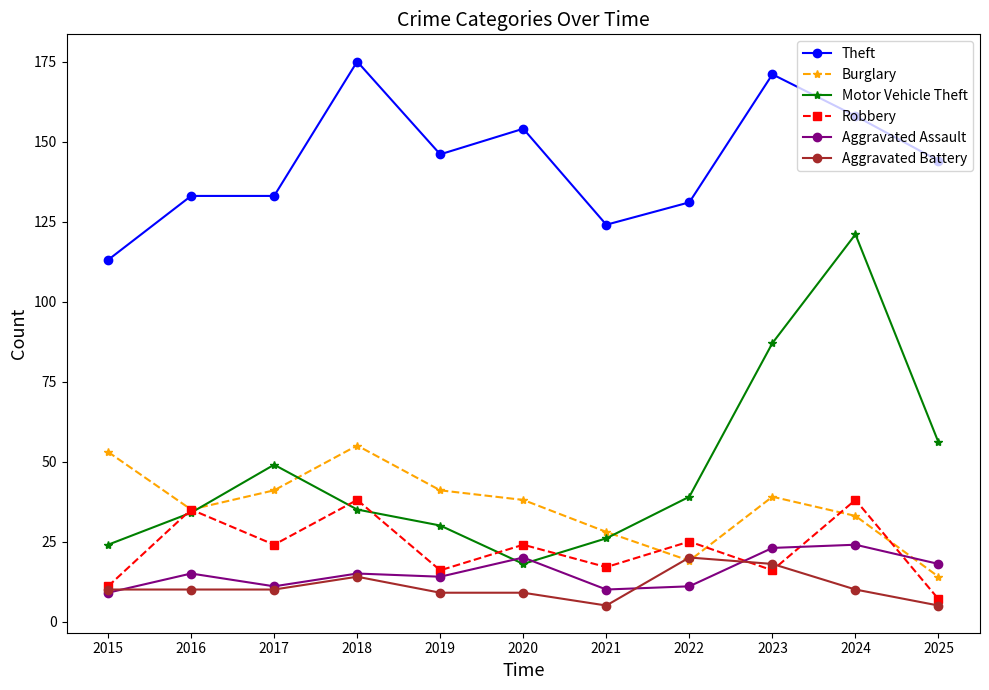

True or false: Aggravated Assault has more than 0 interior local peaks.

True